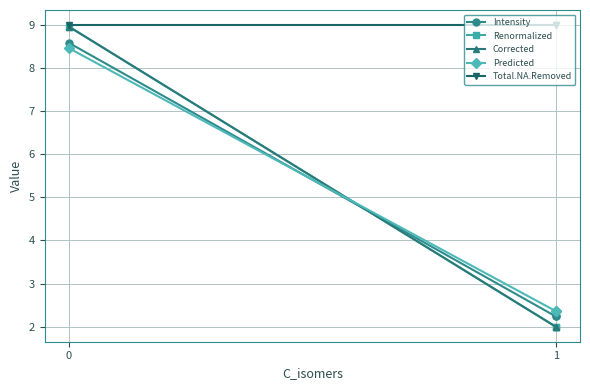

Which series has the largest range (max minus min)?

Renormalized